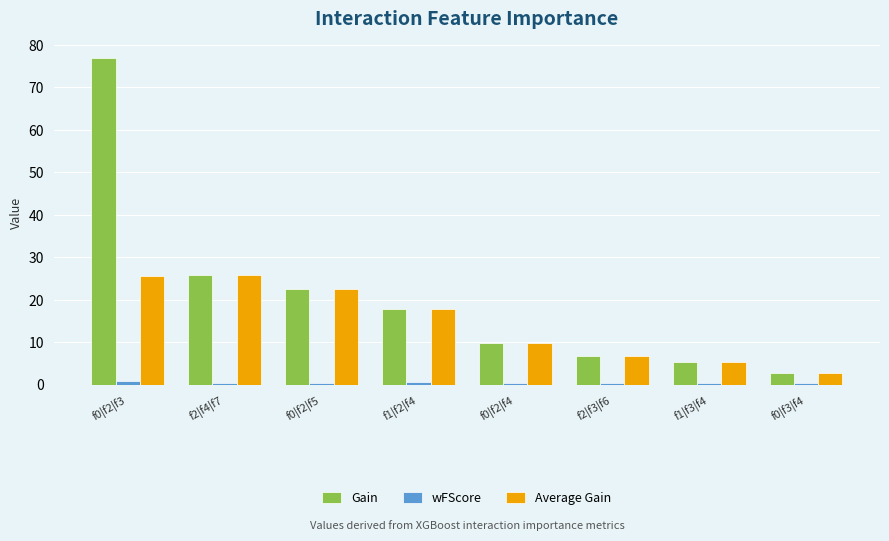

What is the difference between the Average Gain values at f0|f3|f4 and f0|f2|f4?

7.0